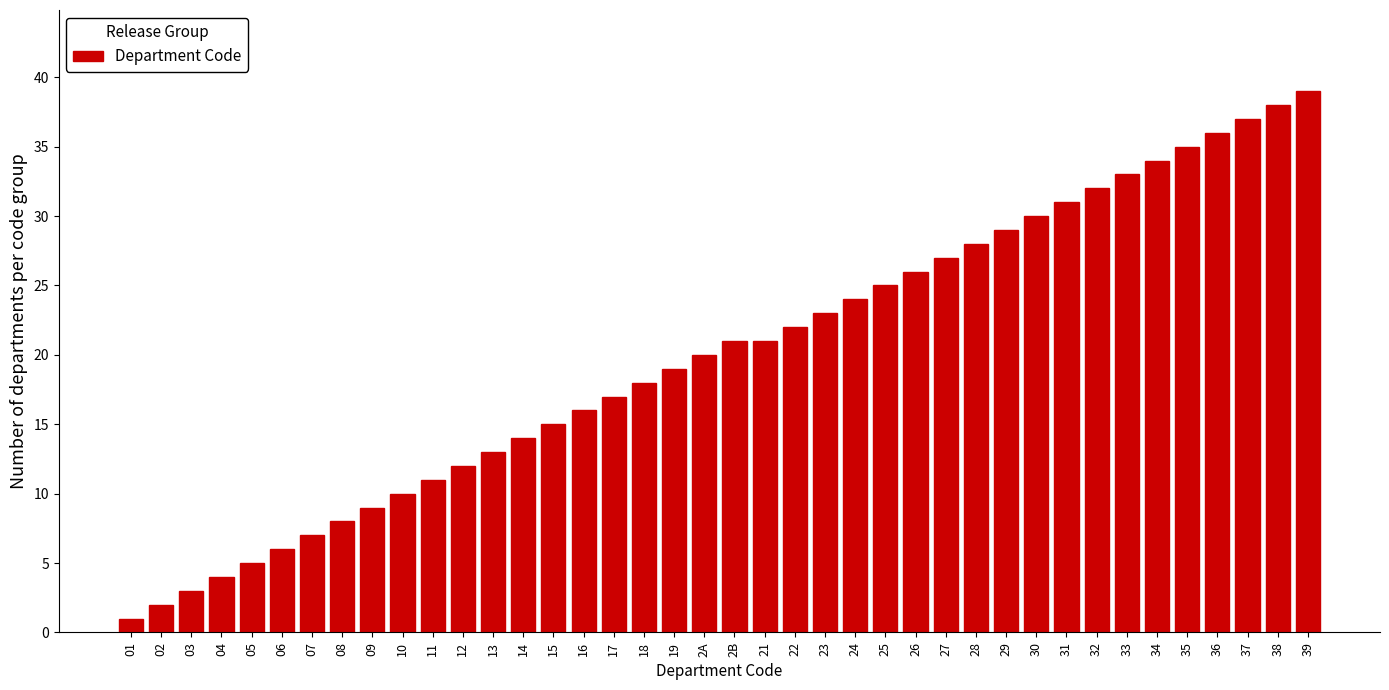

What is the average value?

20